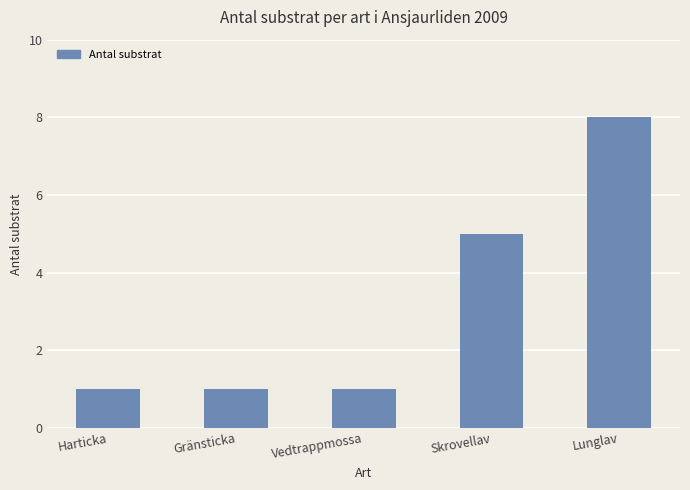

What is the label of the 3rd bar from the right?

Vedtrappmossa